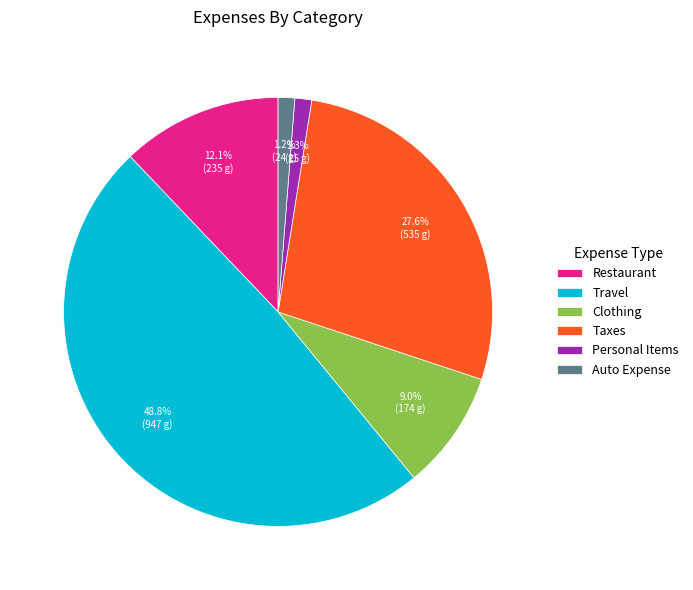

What portion of the pie excludes Restaurant?

87.9%